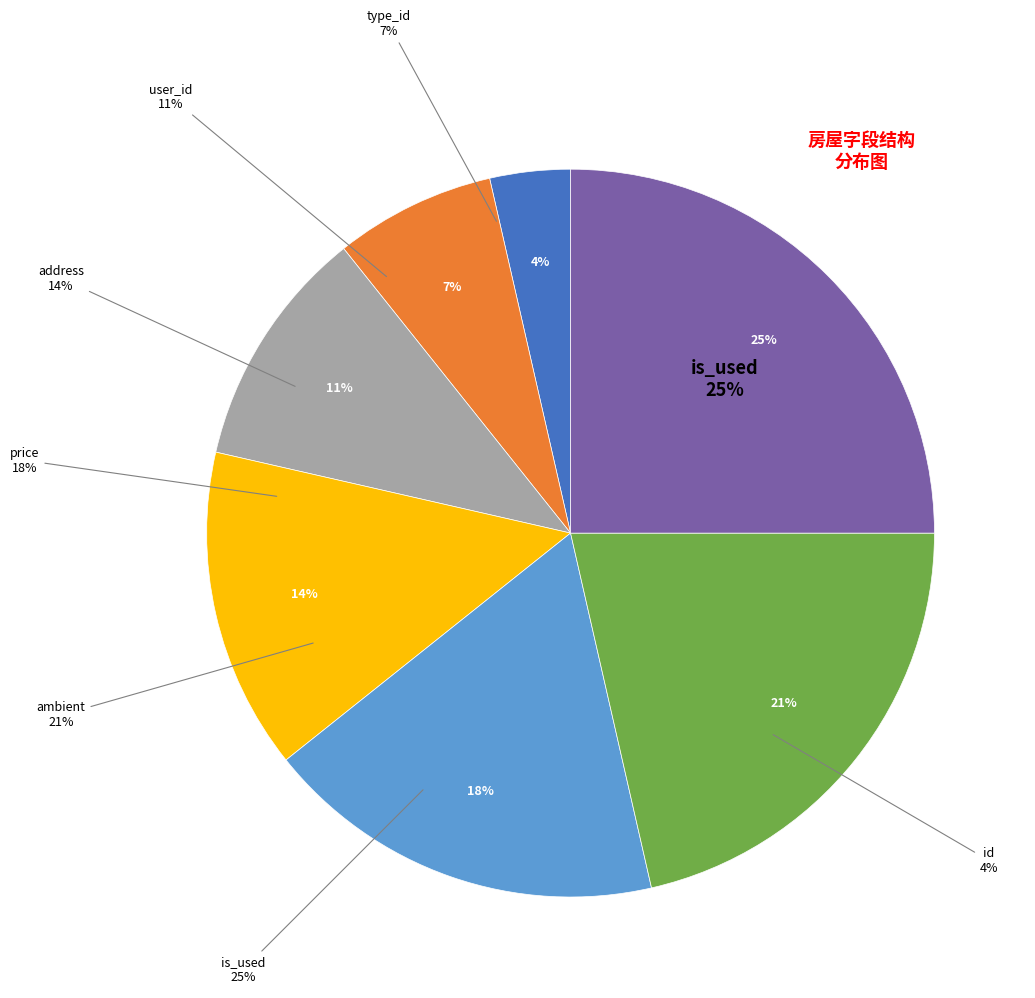

To the nearest percent, what portion does ambient represent?

21%